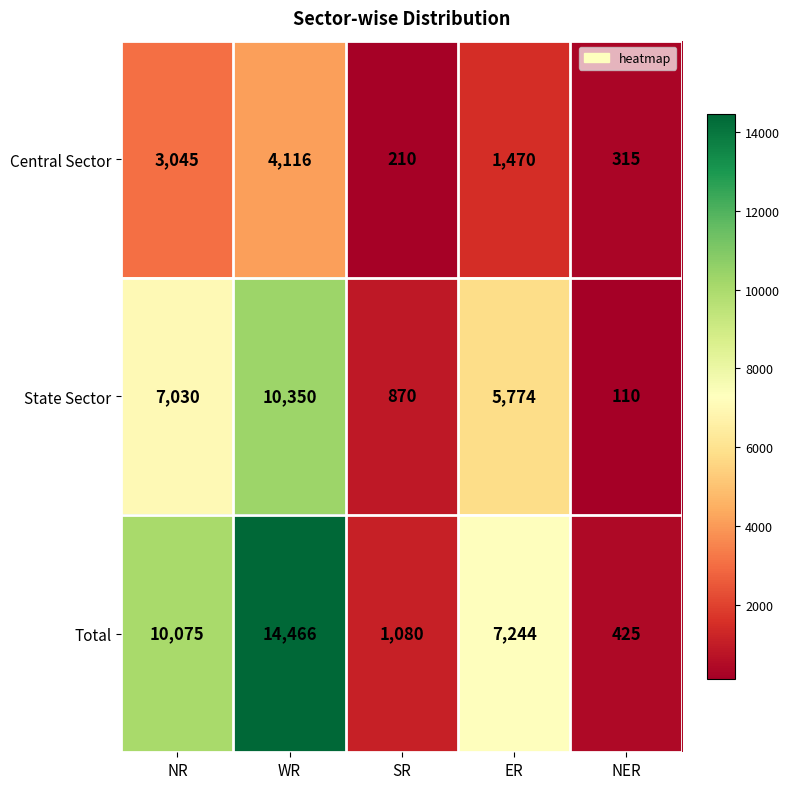

At how many categories does at least one series exceed 6624?

3